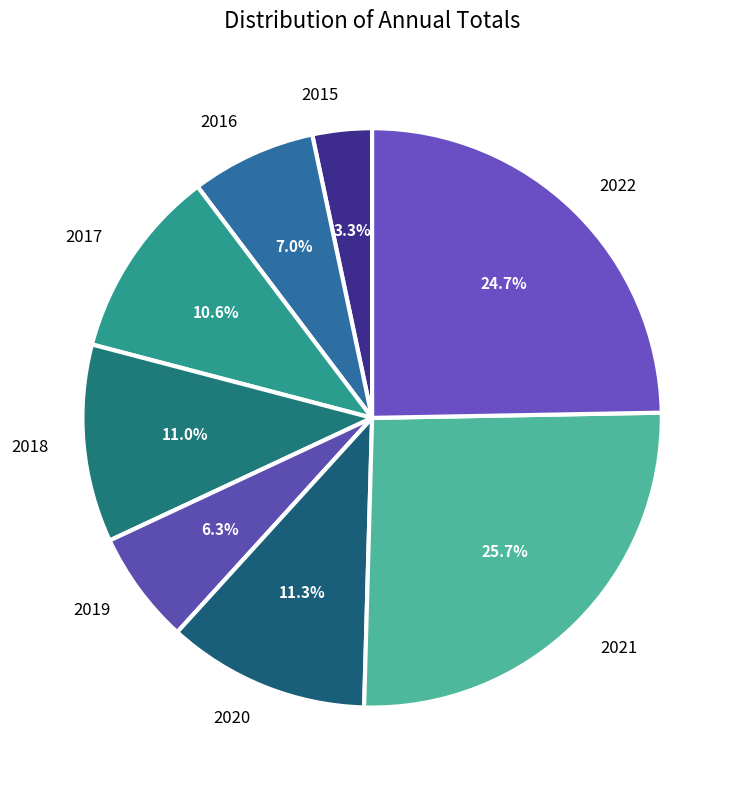

Which has a higher value, 2016 or 2019?

2016